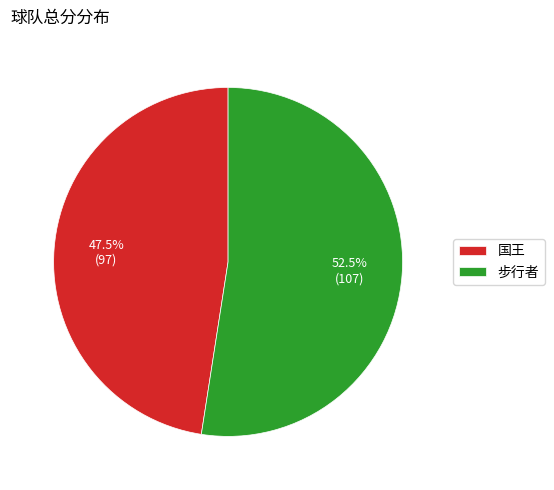

True or false: 国王 accounts for 37% of the total.

False